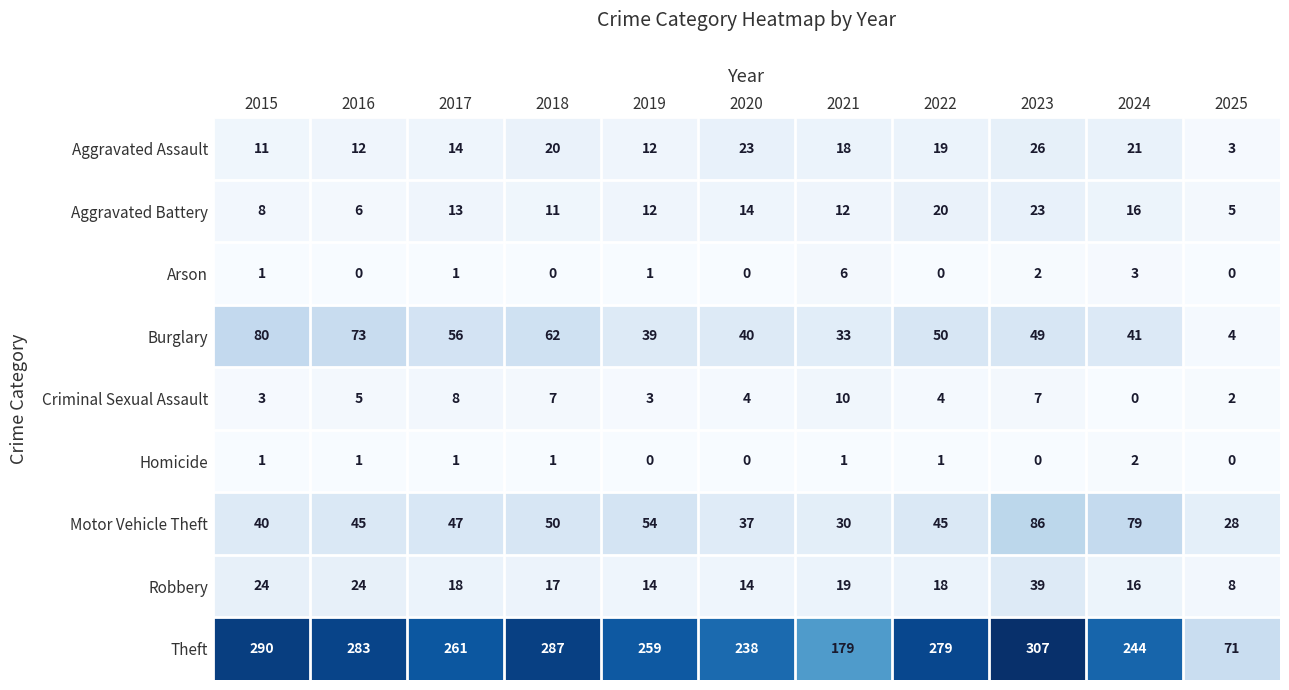

At which category is the sum across all series the highest?

2023